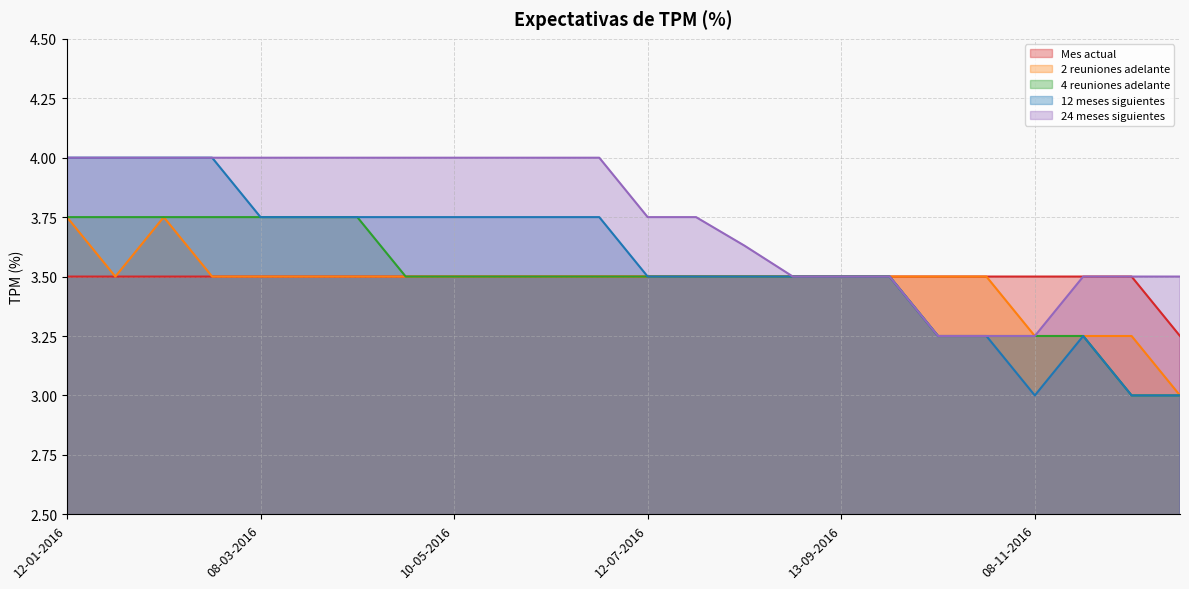

The 2 reuniones adelante series shows 3.0 at 27-12-2016. True or false?

True